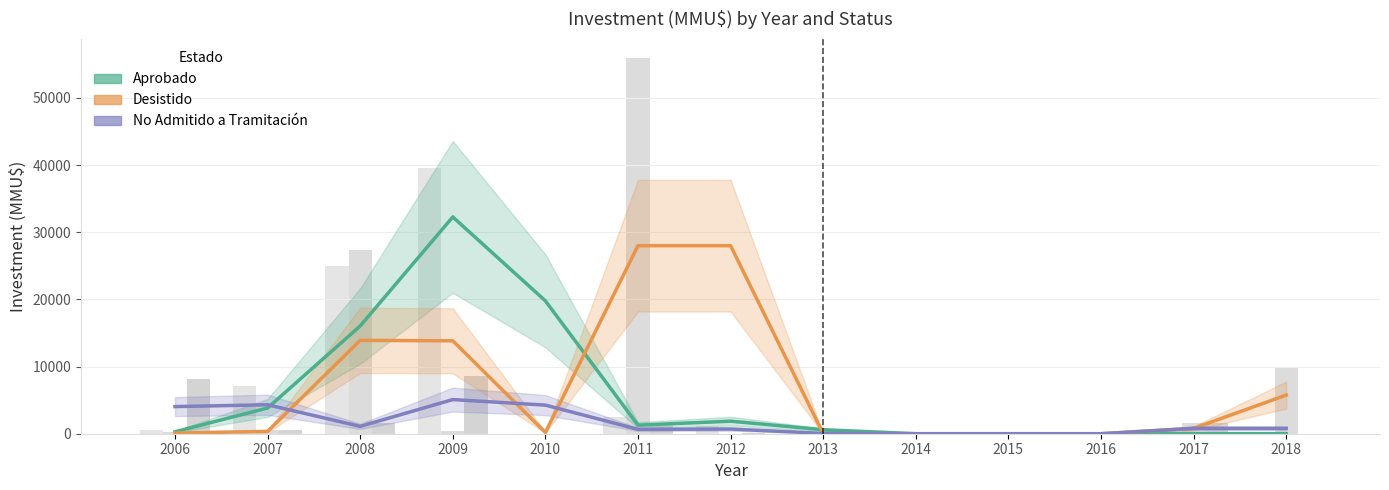

Between 2010 and 2011, which is larger?

2010